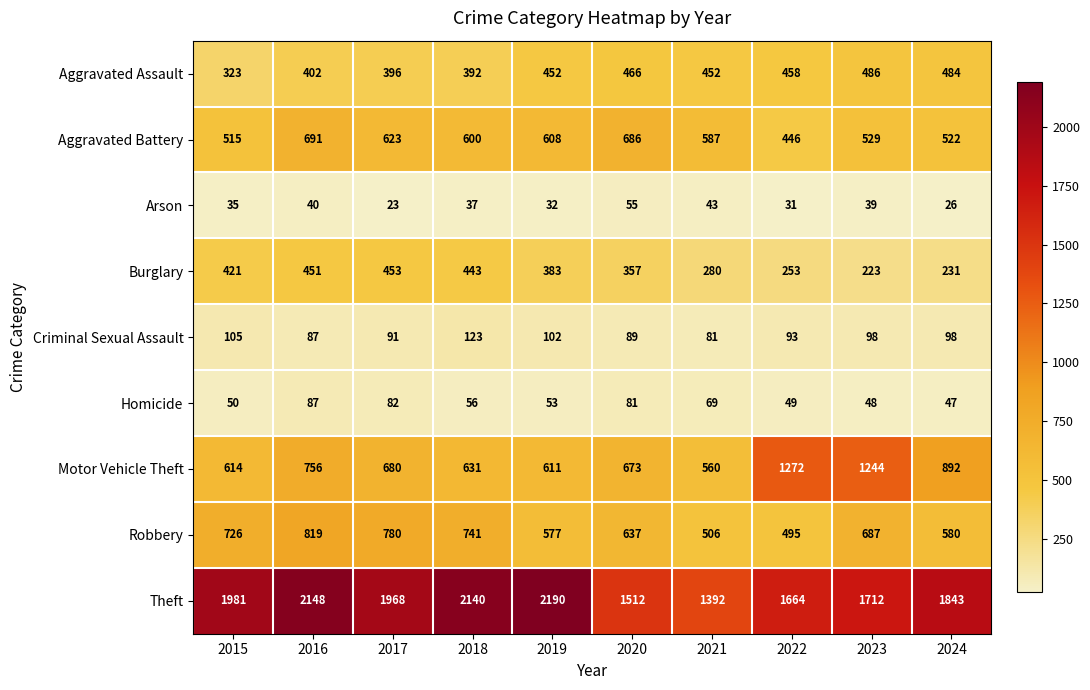

Which category has the highest value in the Aggravated Assault series?

2023